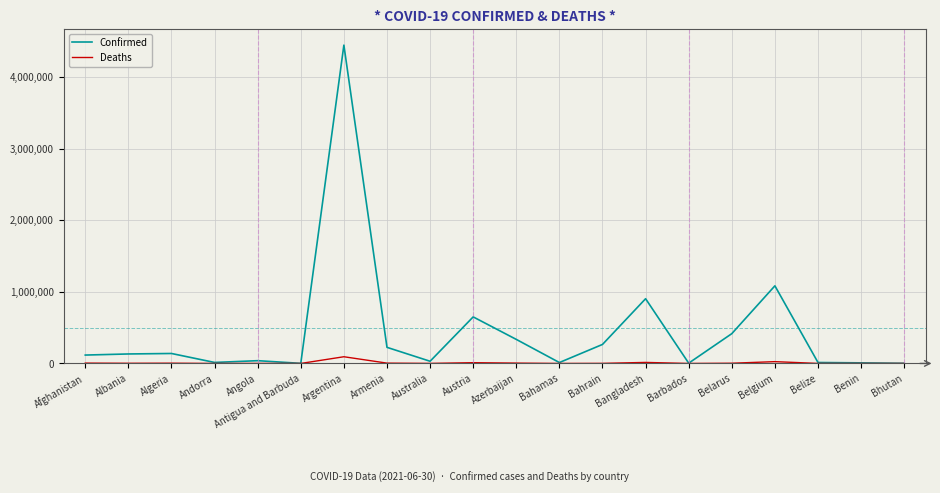

Which label corresponds to the largest value in the chart?

Argentina